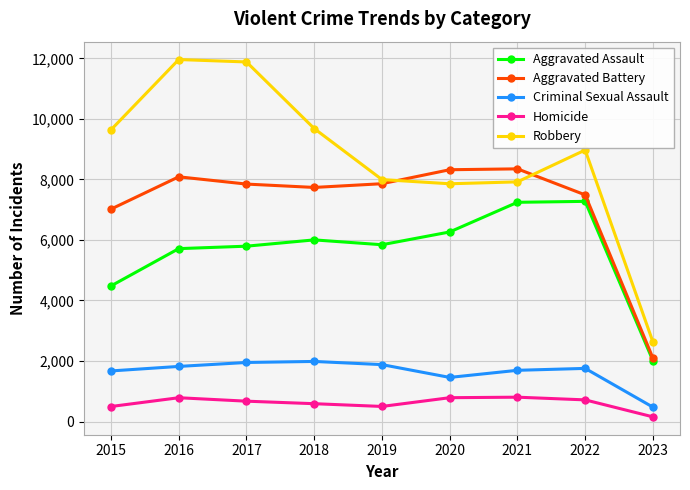

What is the value of the Aggravated Battery point at the 6th from the left?

8319